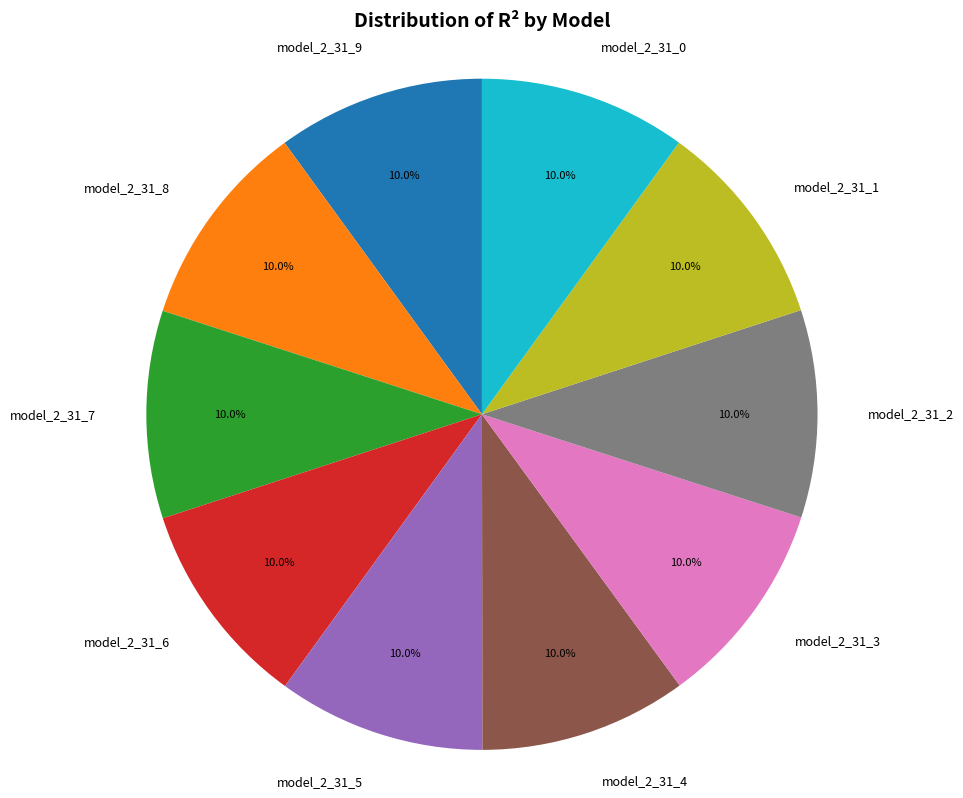

Do model_2_31_6 and model_2_31_2 together represent more than half of the pie?

No